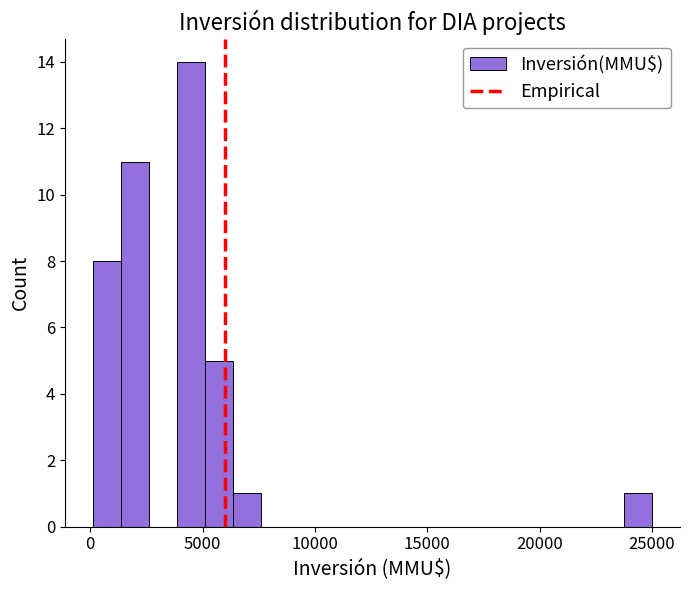

Read against the x-axis, roughly where is the centre of the tallest bar?

4500